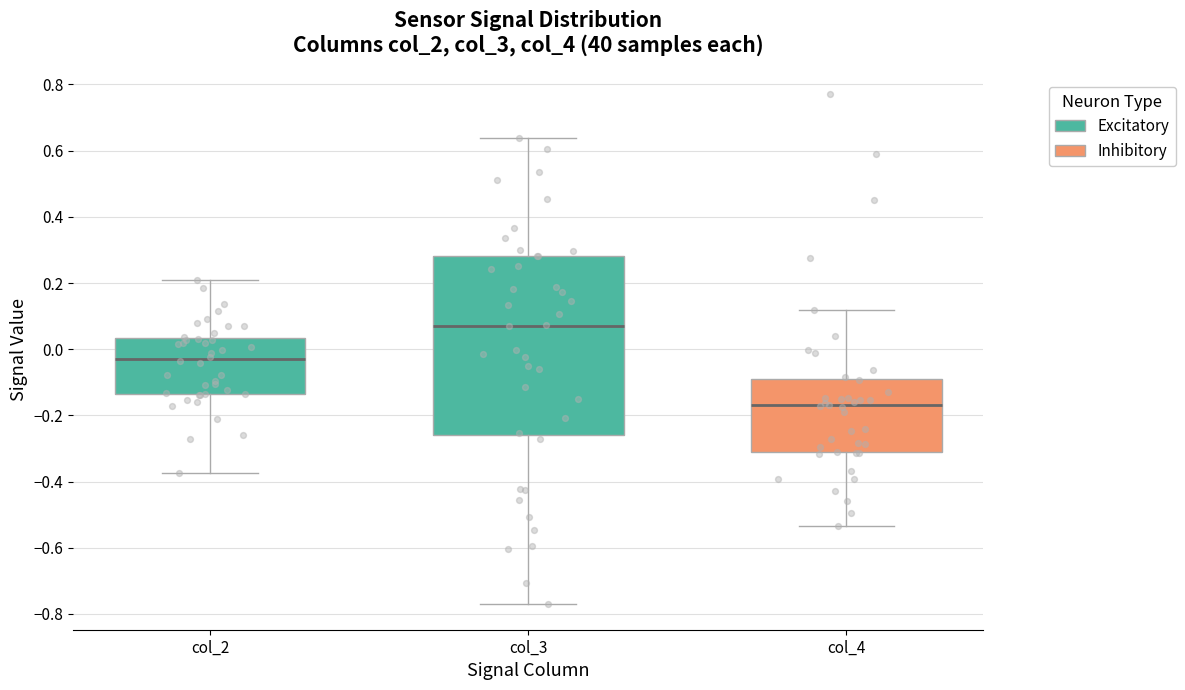

Where does the lower whisker of the box for col_3 end on the y-axis? The values are not printed on the chart, so give them approximately, as read against the axis.

-0.78